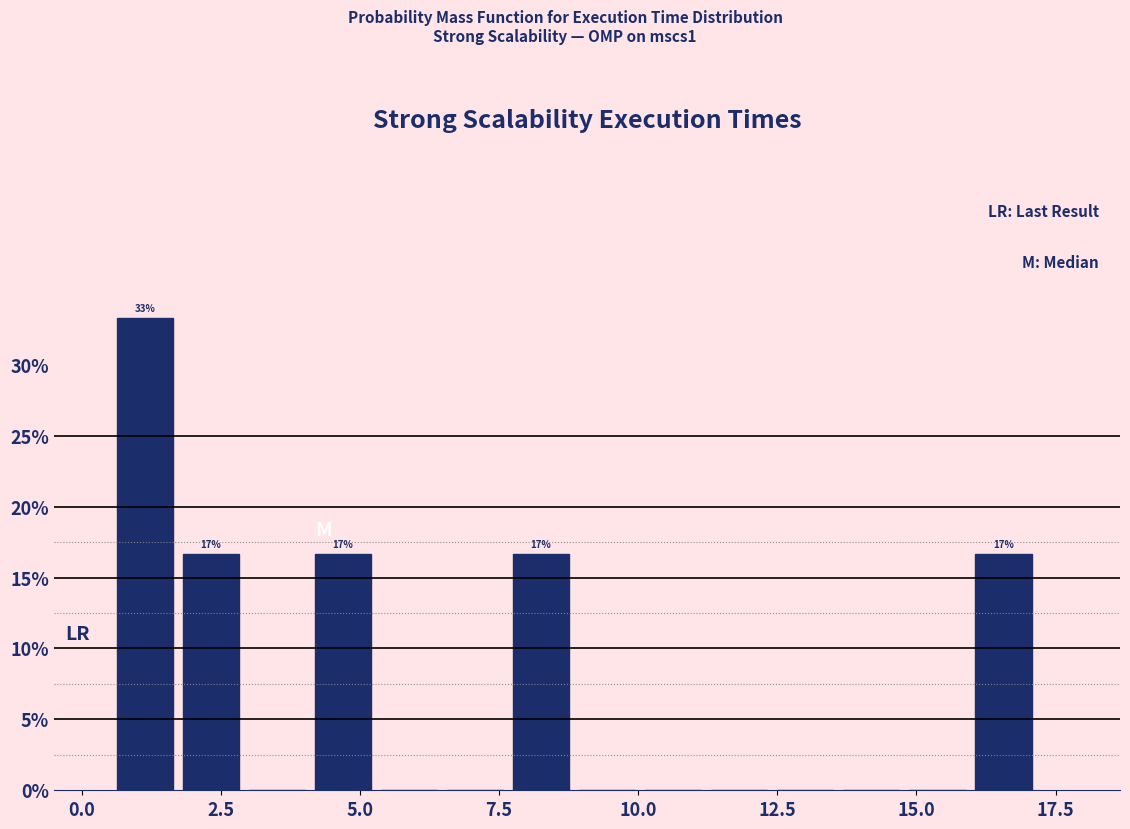

Read against the x-axis, roughly where is the centre of the tallest bar?

1.0